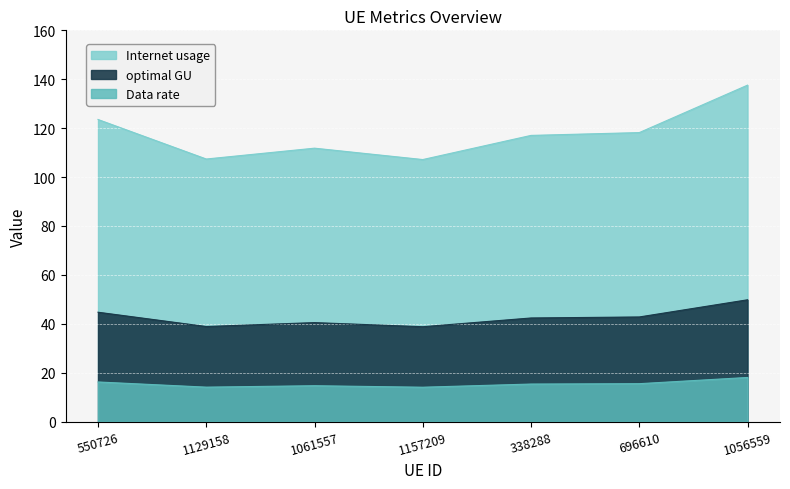

Does the chart display data point markers on the line(s)?

No